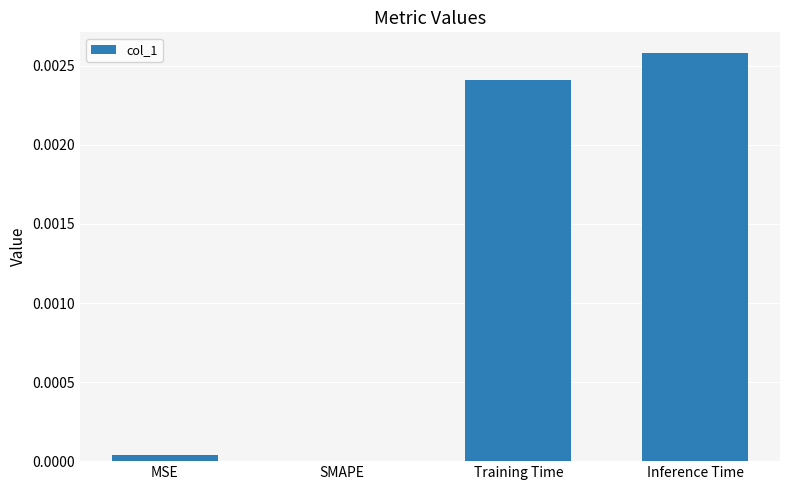

Is it true that the value at MSE is 0.0?

True